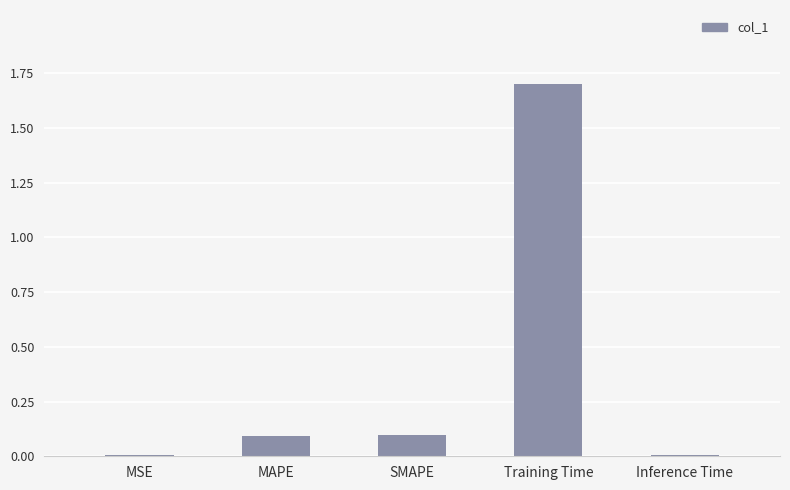

What is the maximum value shown in the chart?

1.7